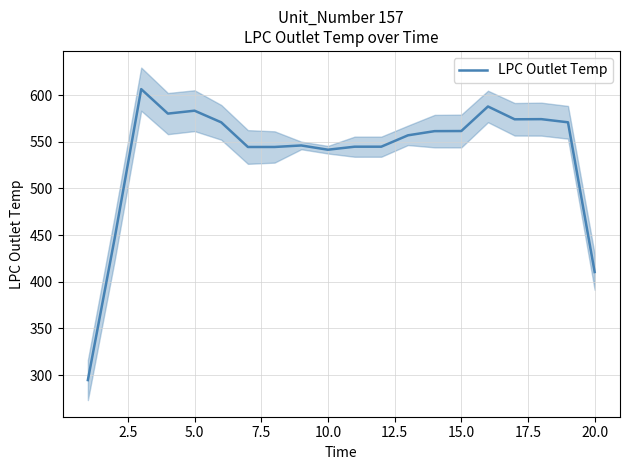

What is the average value?

537.3